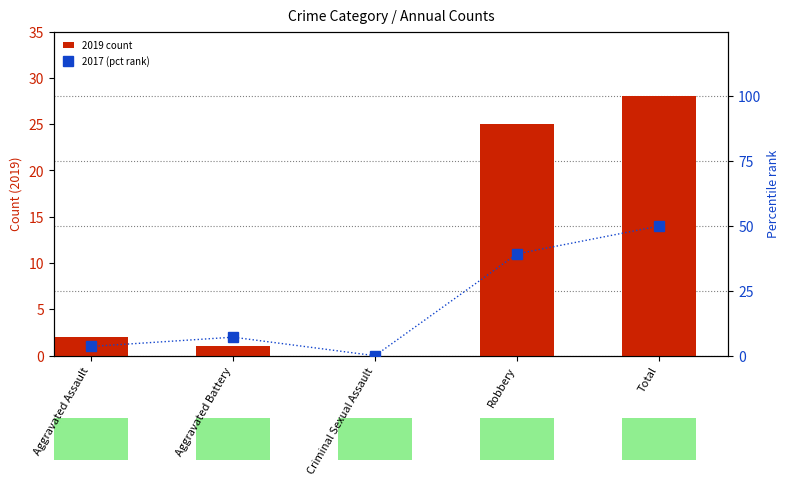

What value does the 2019 count series have at Aggravated Assault?

2.0